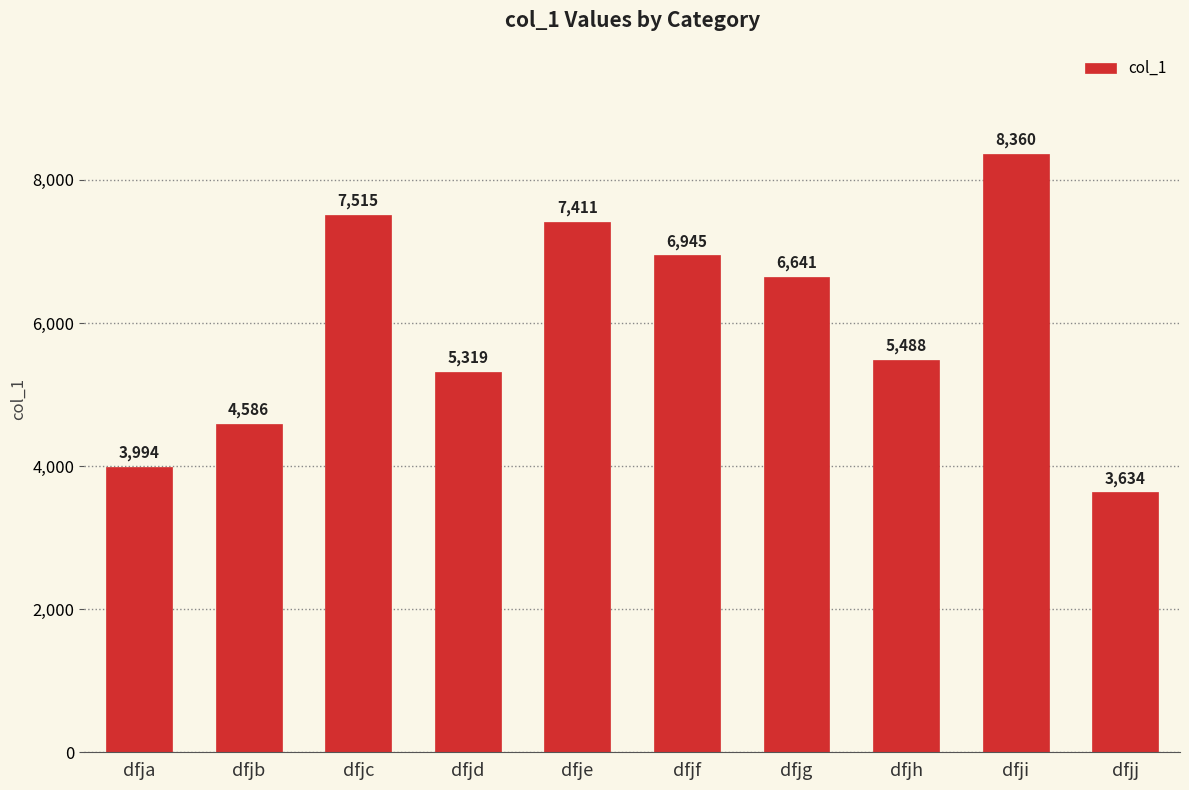

Reading left to right, list all the values displayed in this chart.

dfja=3994	dfjb=4586	dfjc=7515	dfjd=5319	dfje=7411	dfjf=6945	dfjg=6641	dfjh=5488	dfji=8360	dfjj=3634